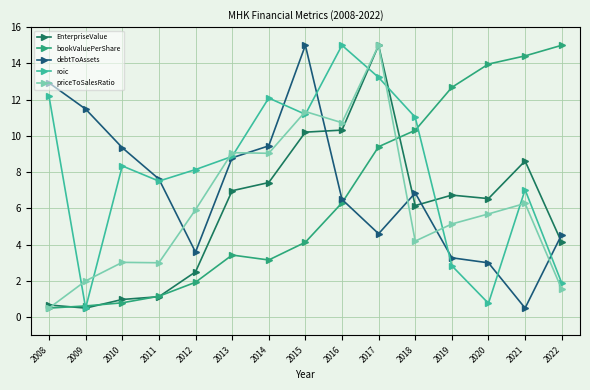

In EnterpriseValue, how many points are higher than both neighbors (excluding endpoints)?

3